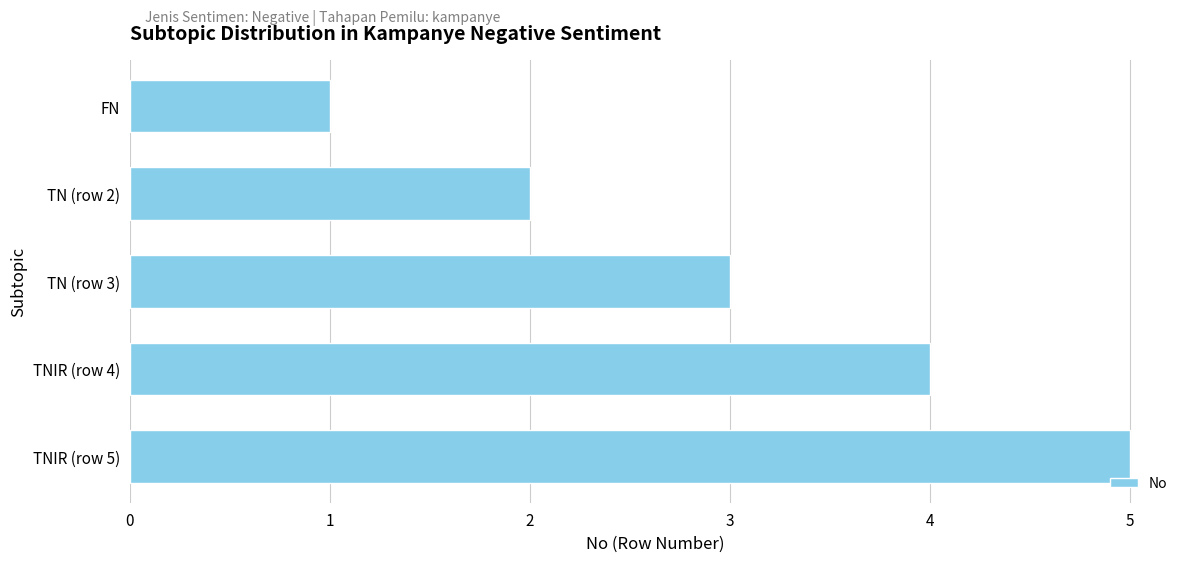

What is the average value?

3